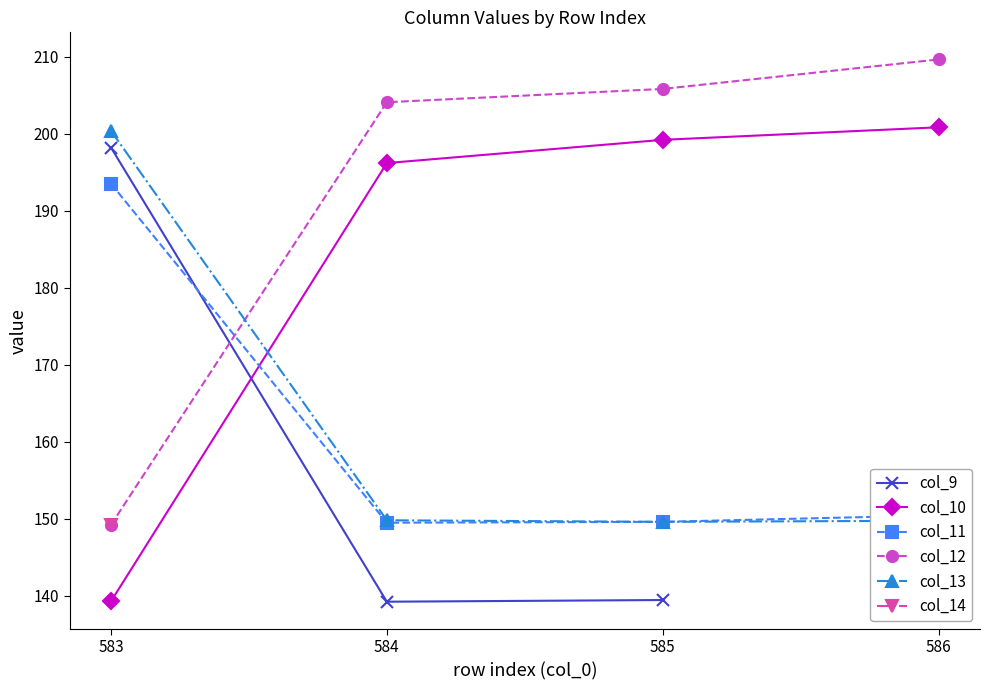

Between which two adjacent categories do col_11 and col_10 first intersect?

583 and 584